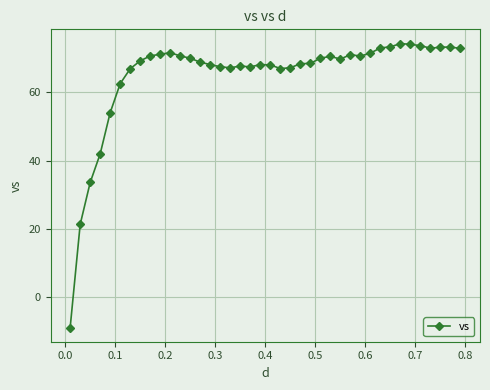

What is the smallest value displayed?

-9.0